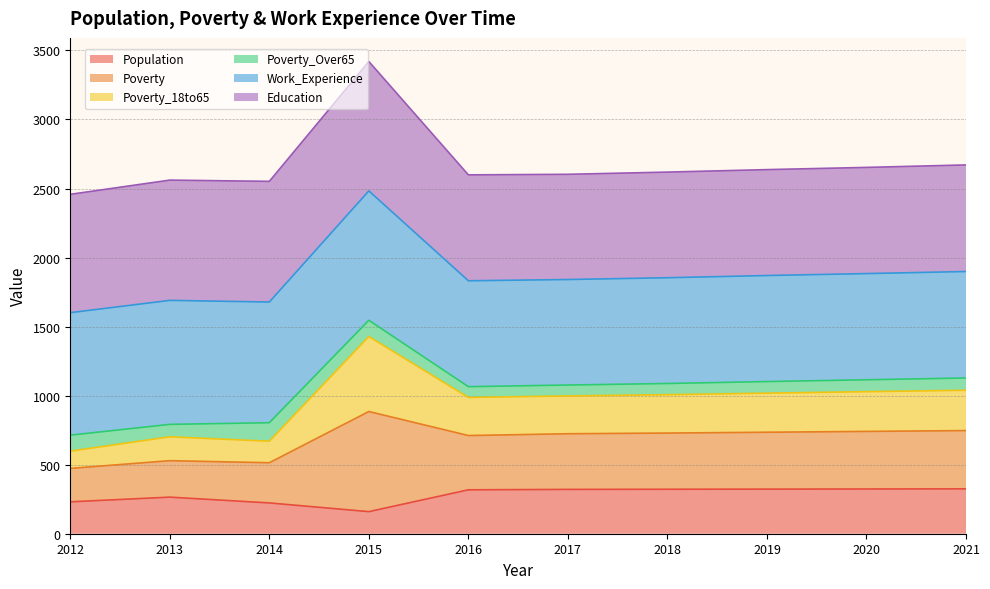

What is the maximum value for Population?

325